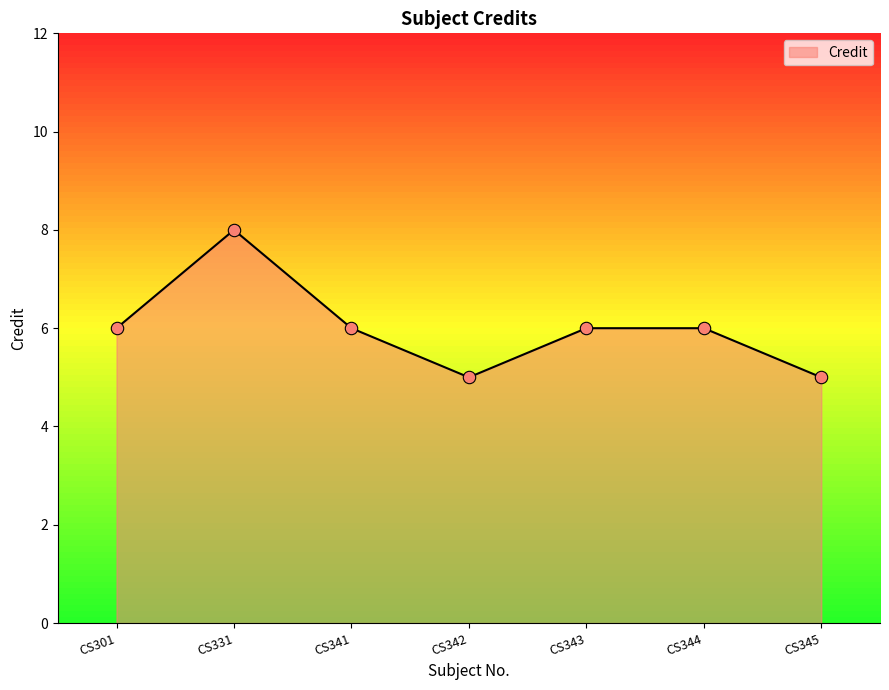

Between CS341 and CS342, which is larger?

CS341